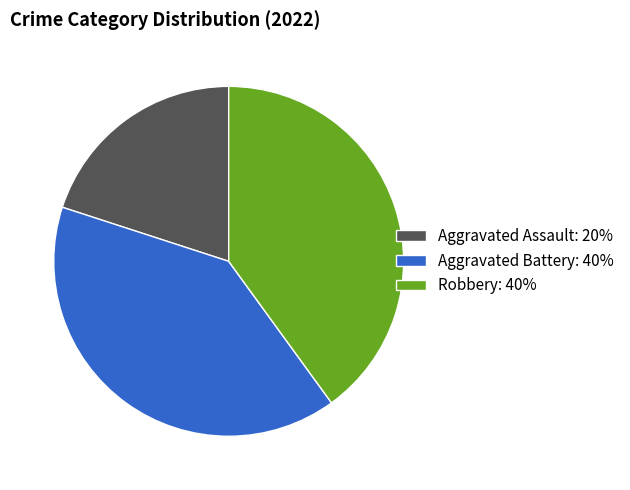

Which category has the smallest portion of the pie?

Aggravated Assault: 20%